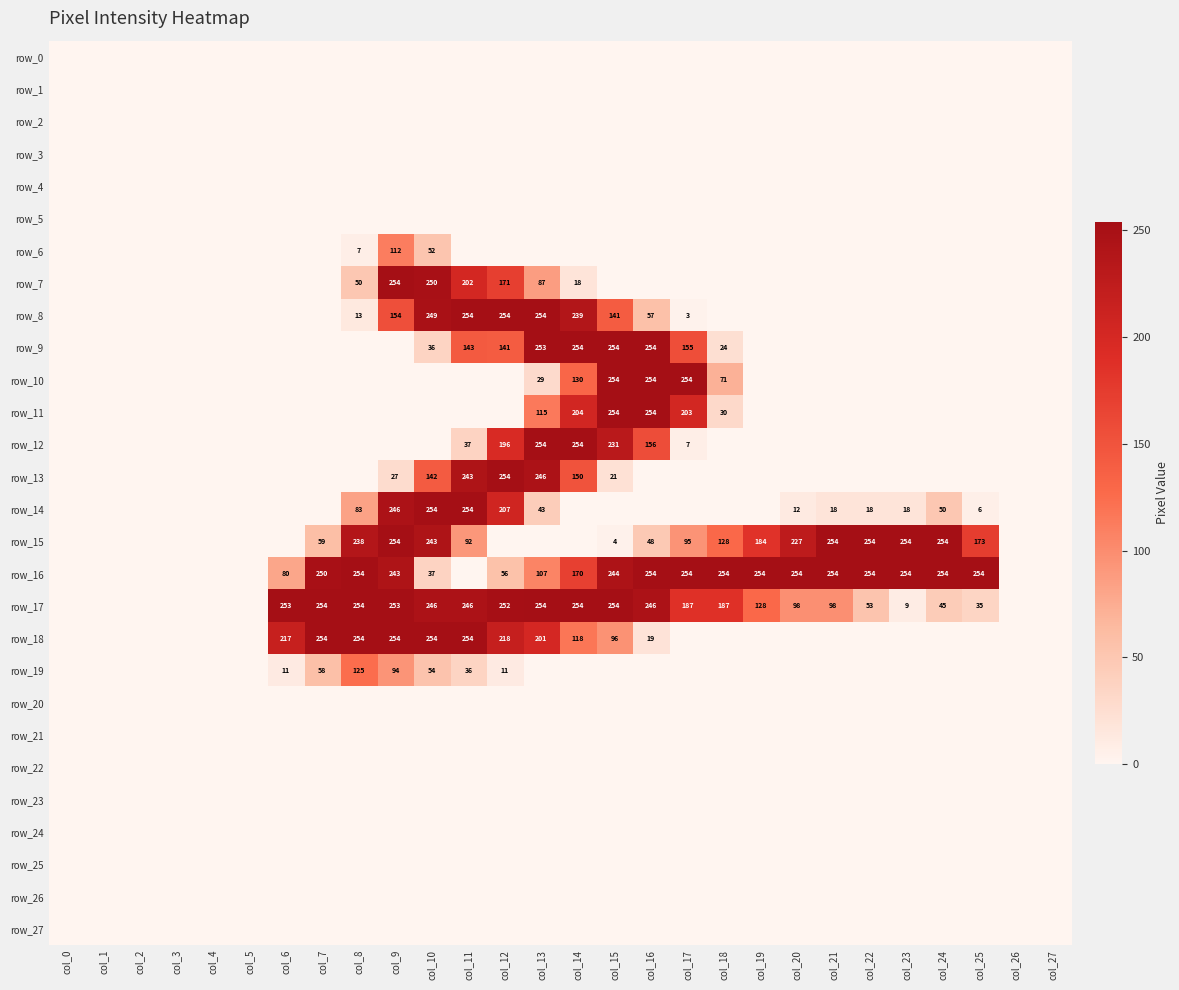

Is the value of row_12 at col_25 greater than the value of row_15 at col_13?

No